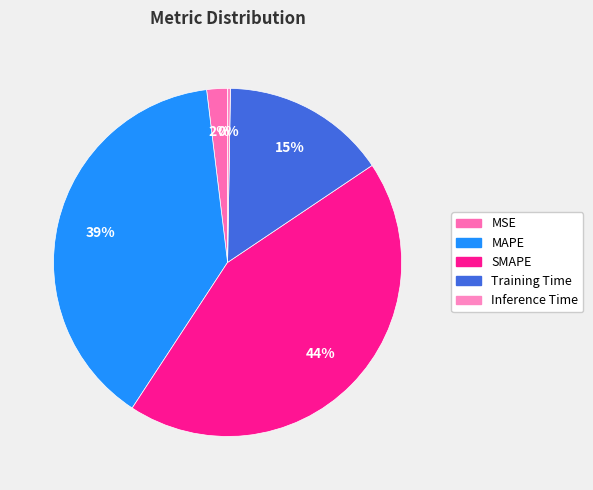

Count the number of slices in the pie.

5